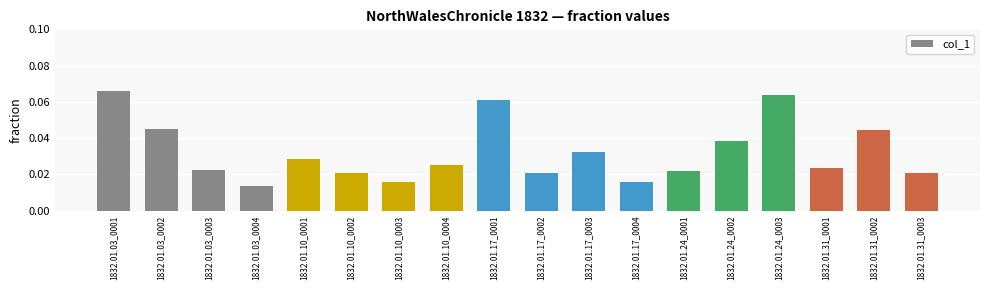

Between 1832.01.24_0003 and 1832.01.31_0003, which is larger?

1832.01.24_0003